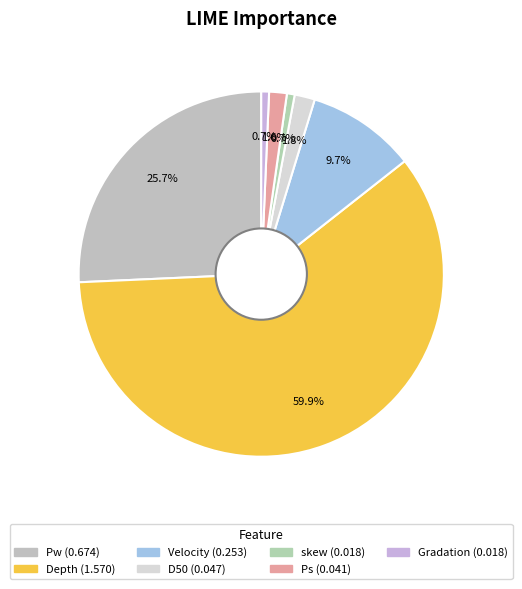

How many slices are in this pie chart?

7